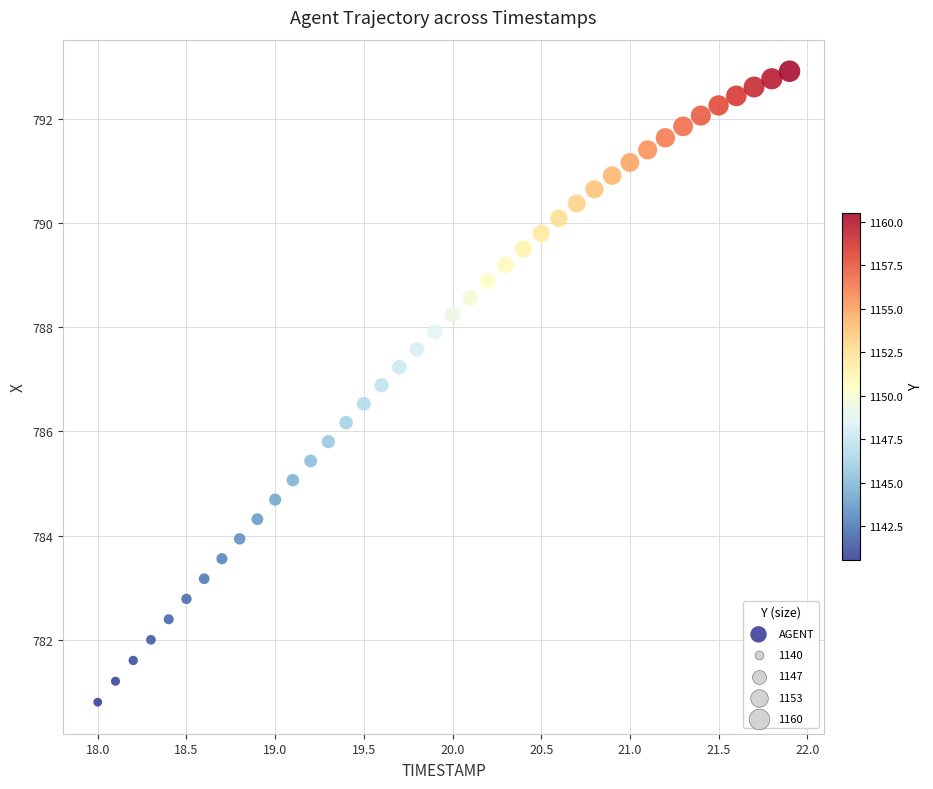

What is the range of Y values (max minus min)?

12.1